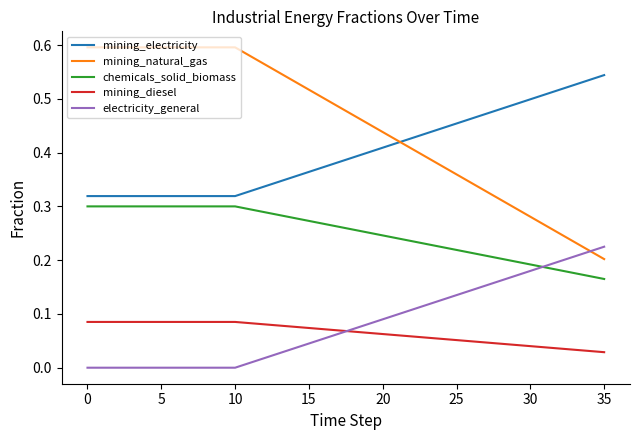

Which series has the widest spread of values?

mining_natural_gas